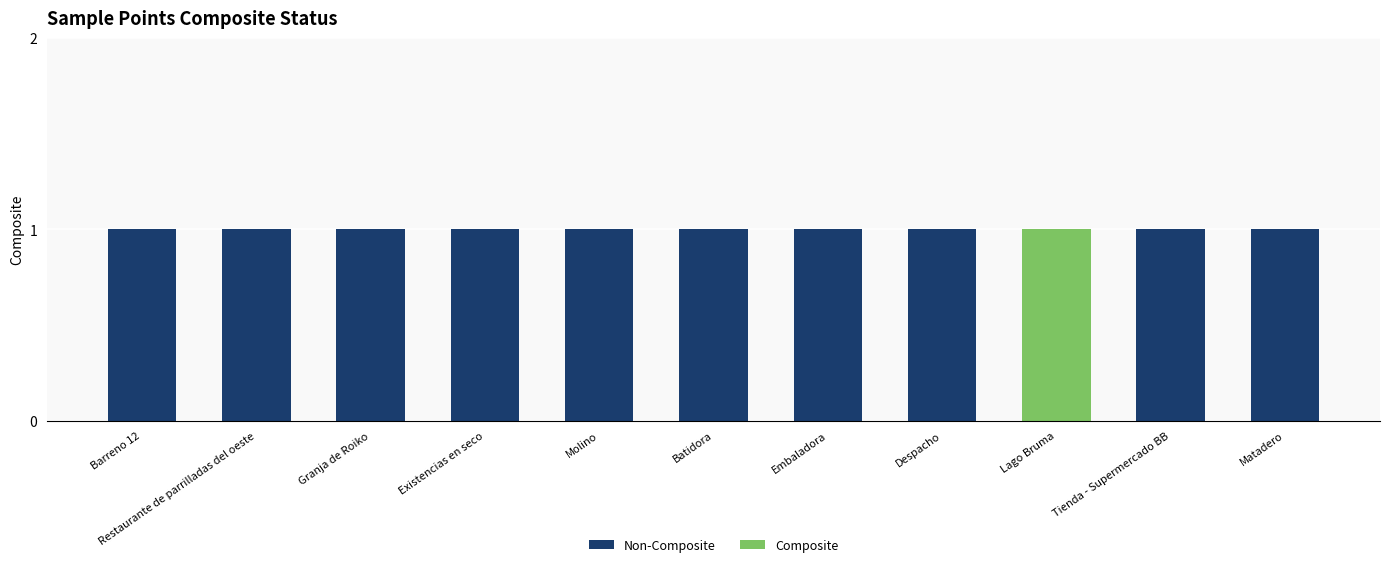

How many categories are shown in the chart?

11